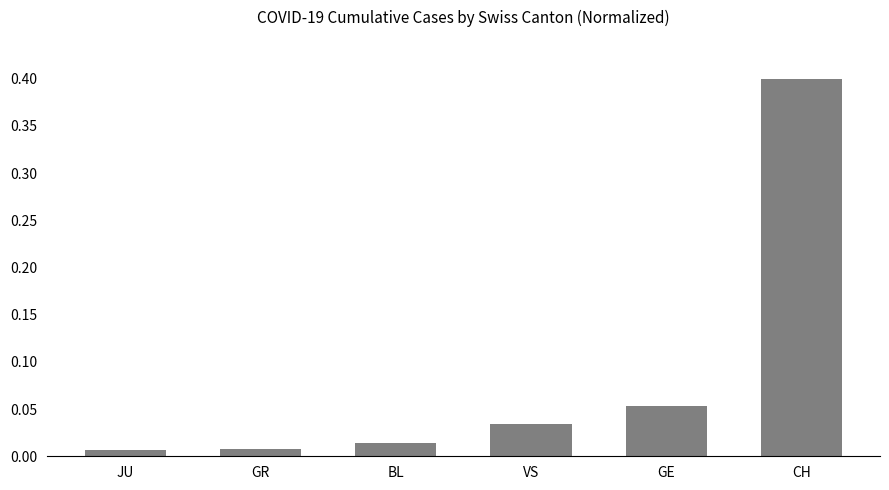

What is the greatest value displayed?

0.4